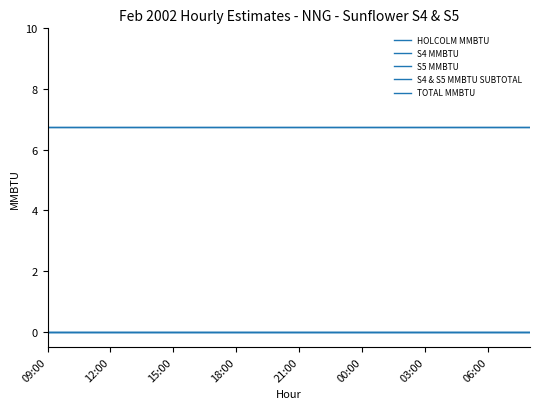

True or false: S4 MMBTU has more than 0 points higher than both neighbors.

False